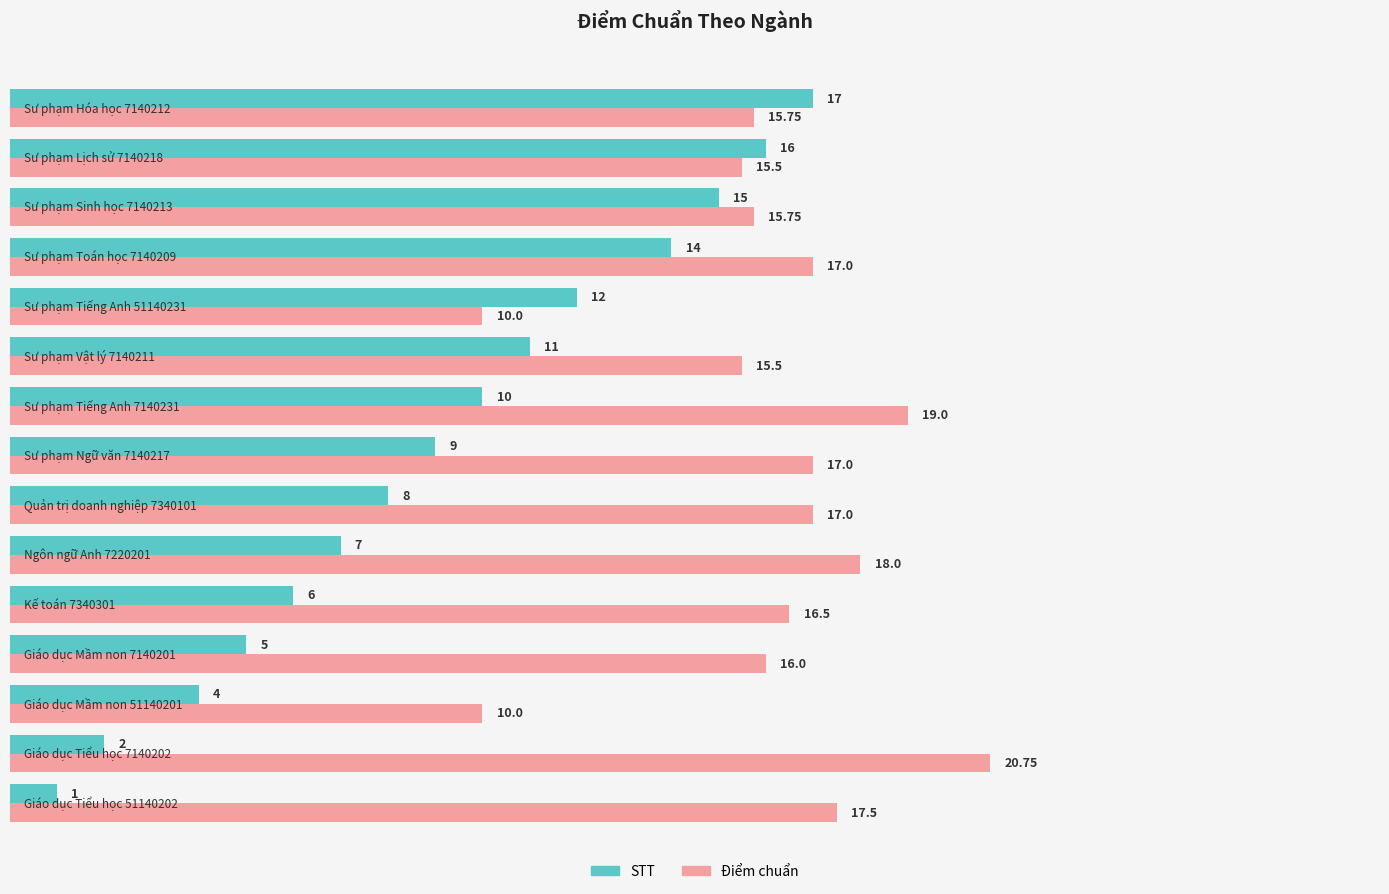

What are all the series names shown in the legend?

STT, Điểm chuẩn